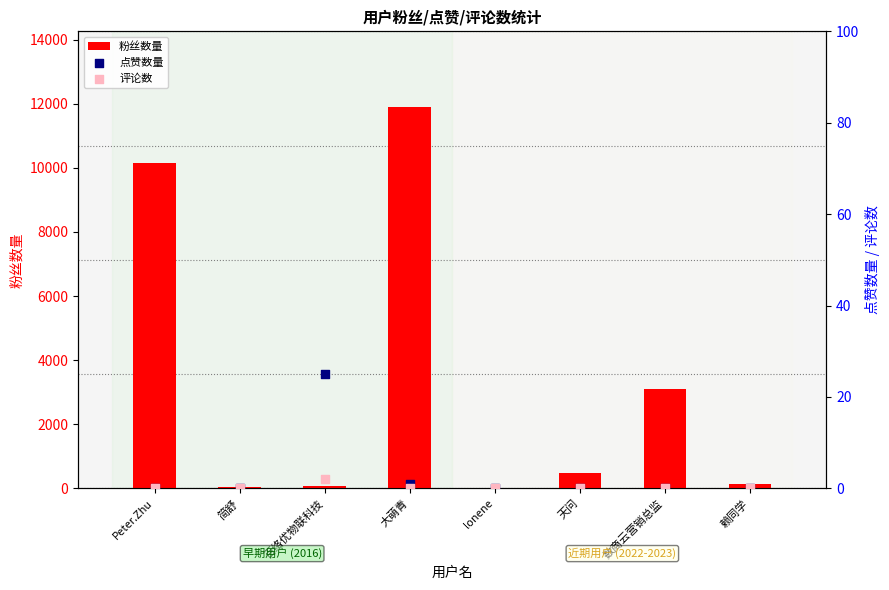

What are all the series names shown in the legend?

粉丝数量, 点赞数量, 评论数